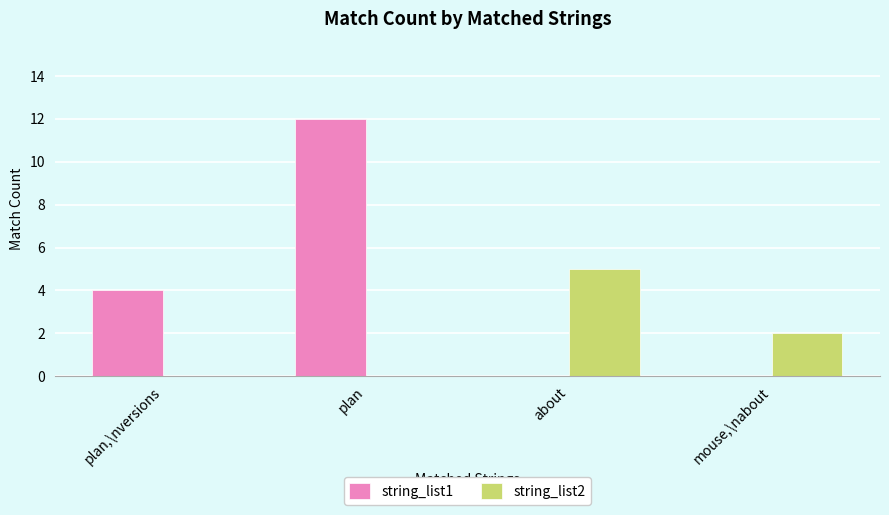

How many groups of bars are there?

4